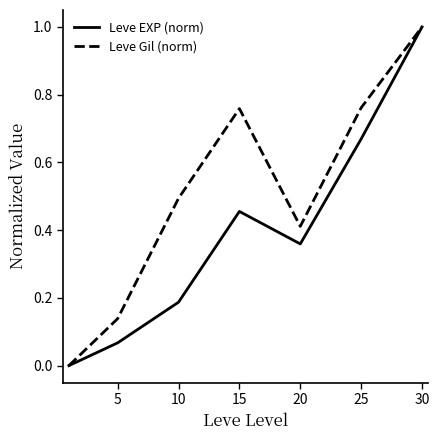

Which series has the largest total across all categories?

Leve Gil (norm)